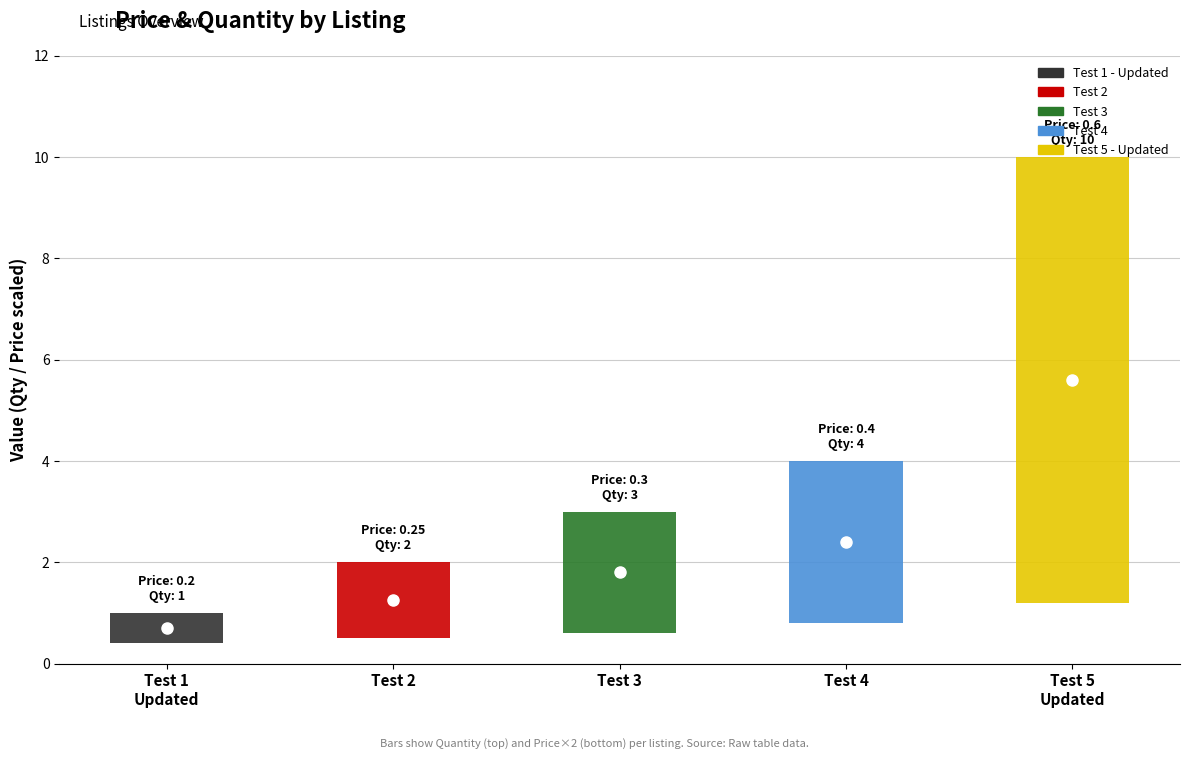

What is the maximum value for Price?

0.6